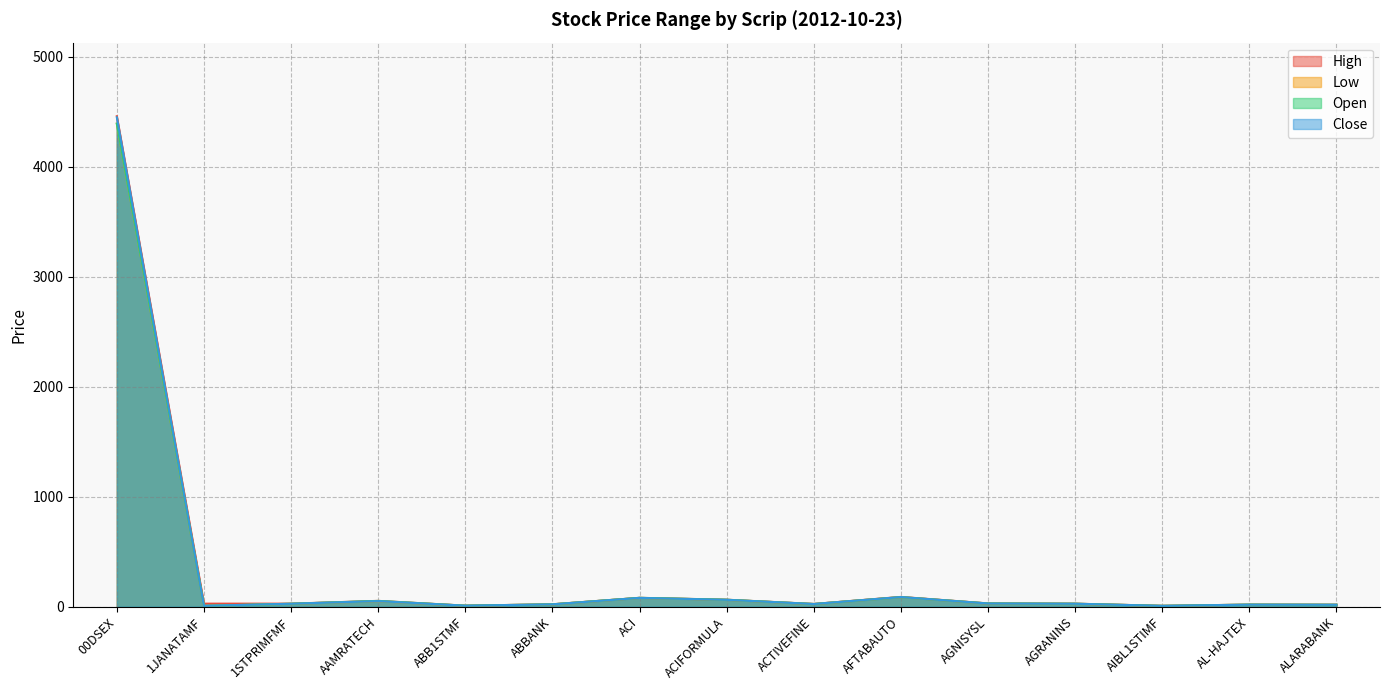

At which category does High reach its first local valley?

ABB1STMF